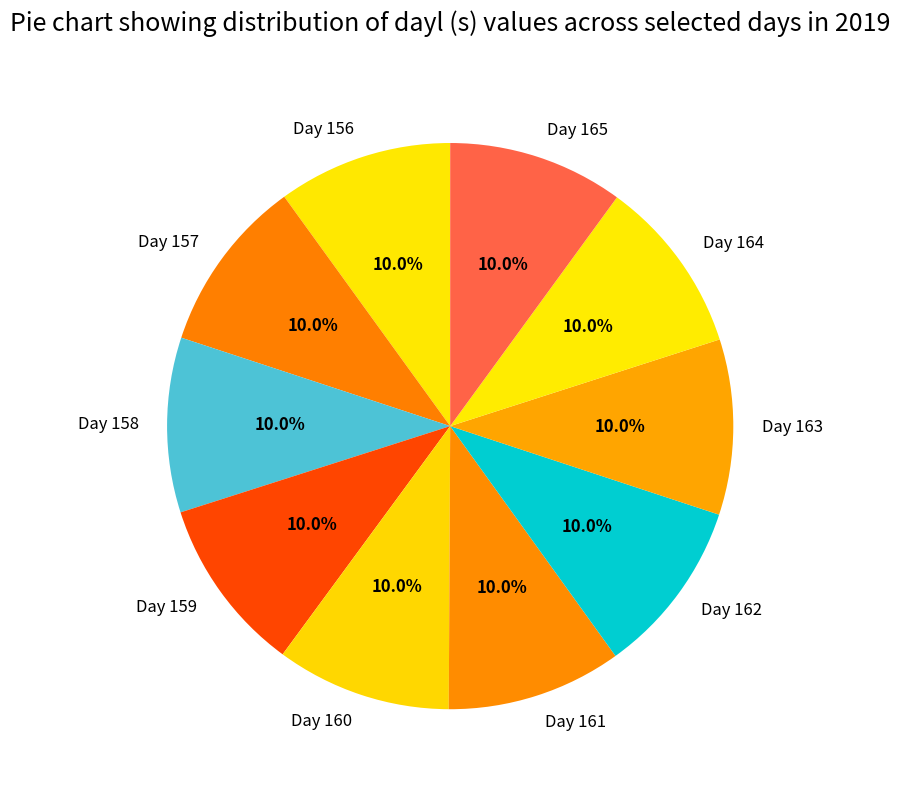

Combined, do Day 165 and Day 163 account for over 50%?

No